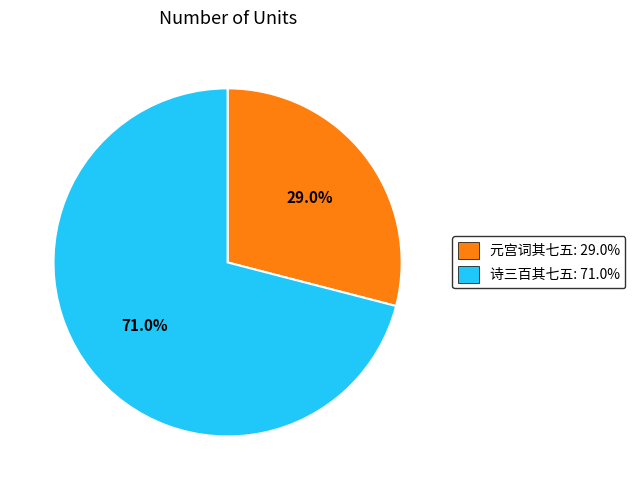

Does any single category account for the majority?

Yes